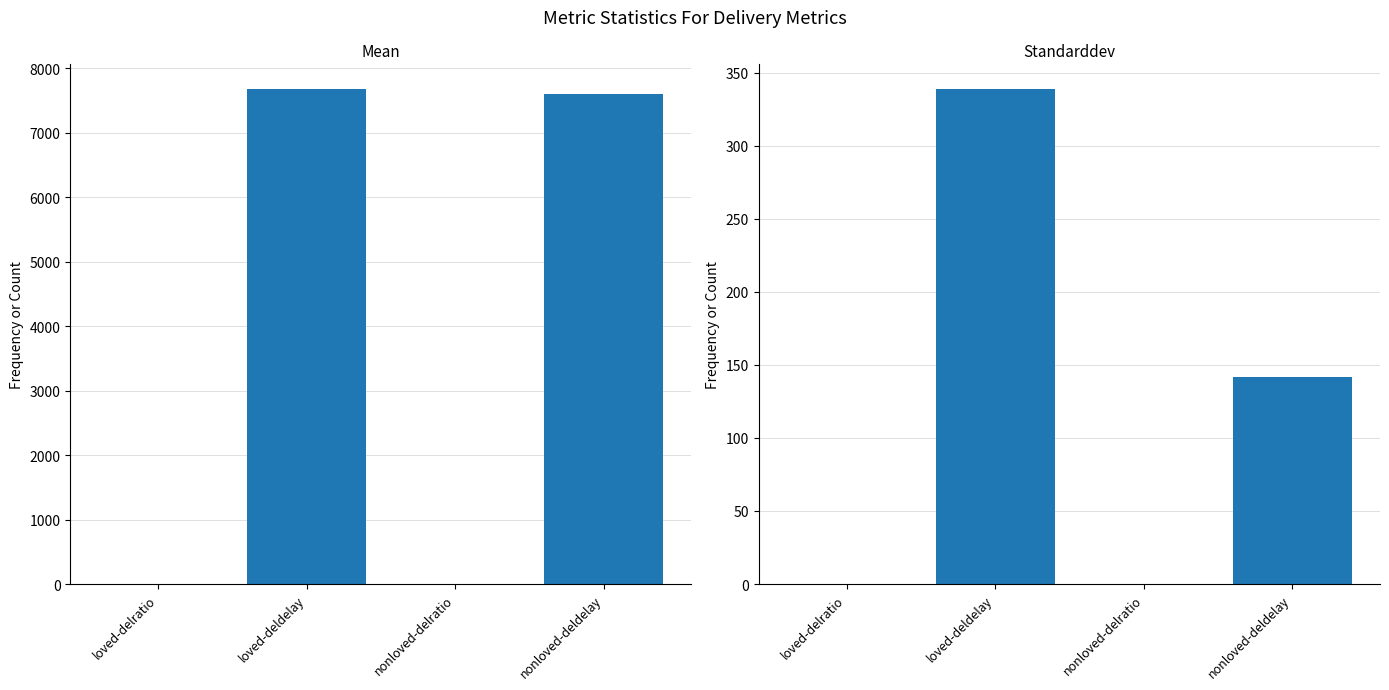

List the series in order of their overall mean, lowest first.

Standarddev, Mean